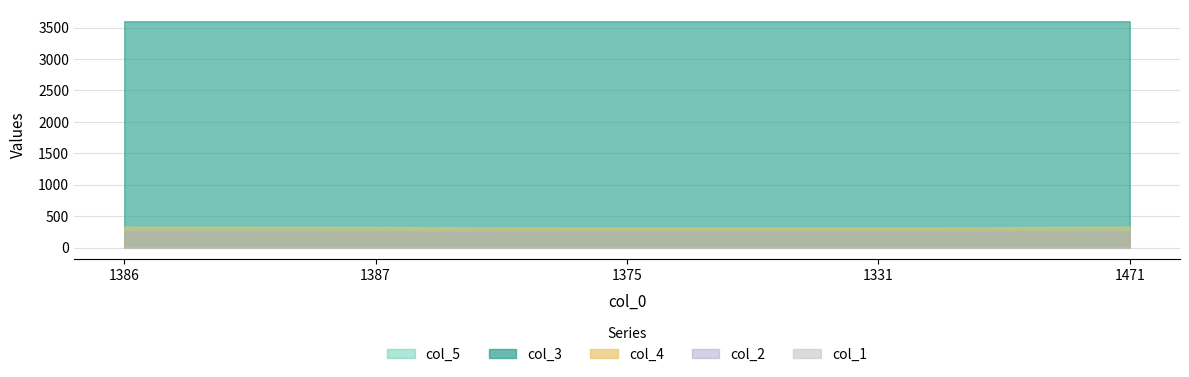

Rank the series at 1471 from highest to lowest value.

col_5, col_3, col_4, col_2, col_1